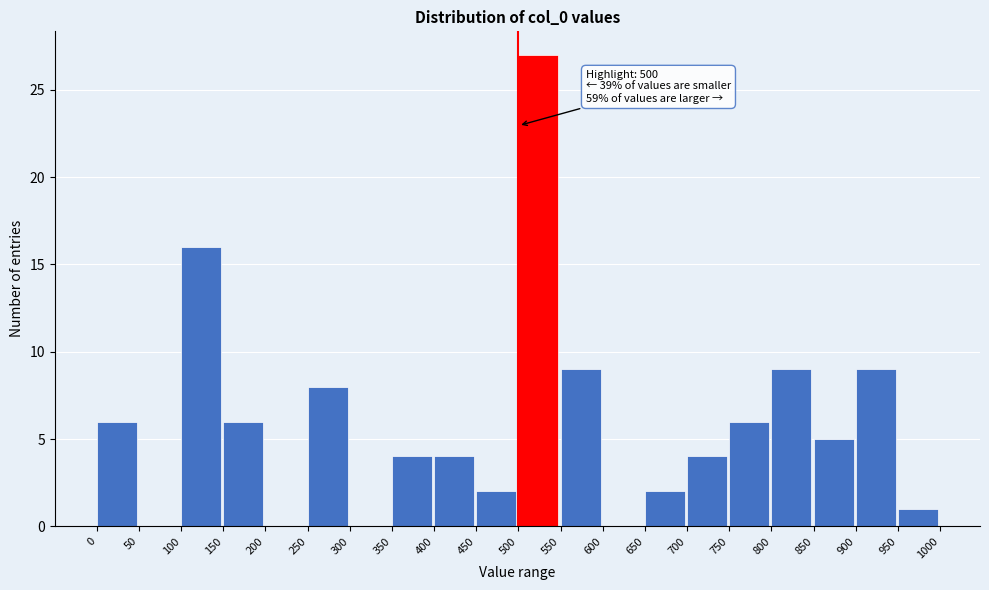

Over which range of the x-axis is the bar tallest?

500 to 550